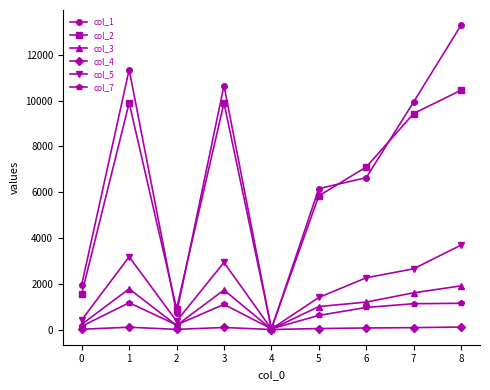

Where is col_3 nearest to the value 959?

5